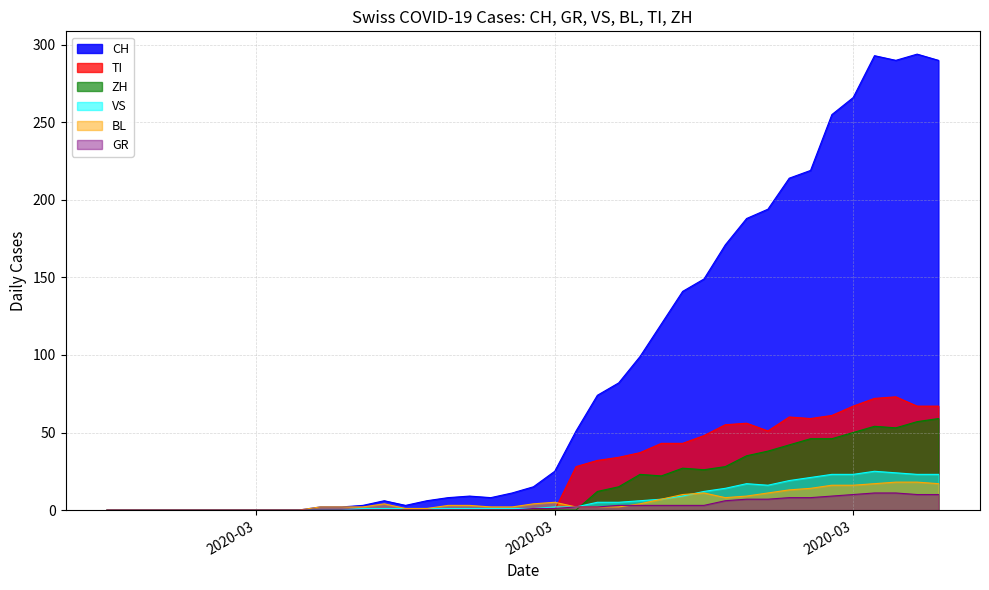

Where is the first local minimum for TI?

2020-03-27